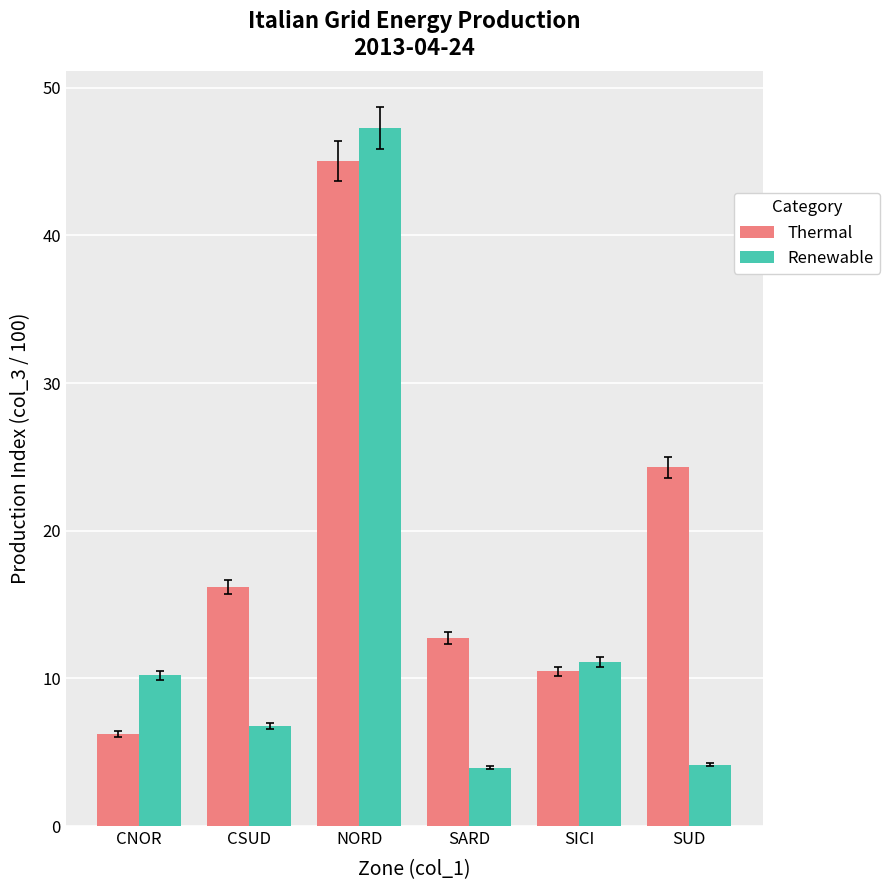

Is it true that Thermal equals 6.2 at CNOR?

True